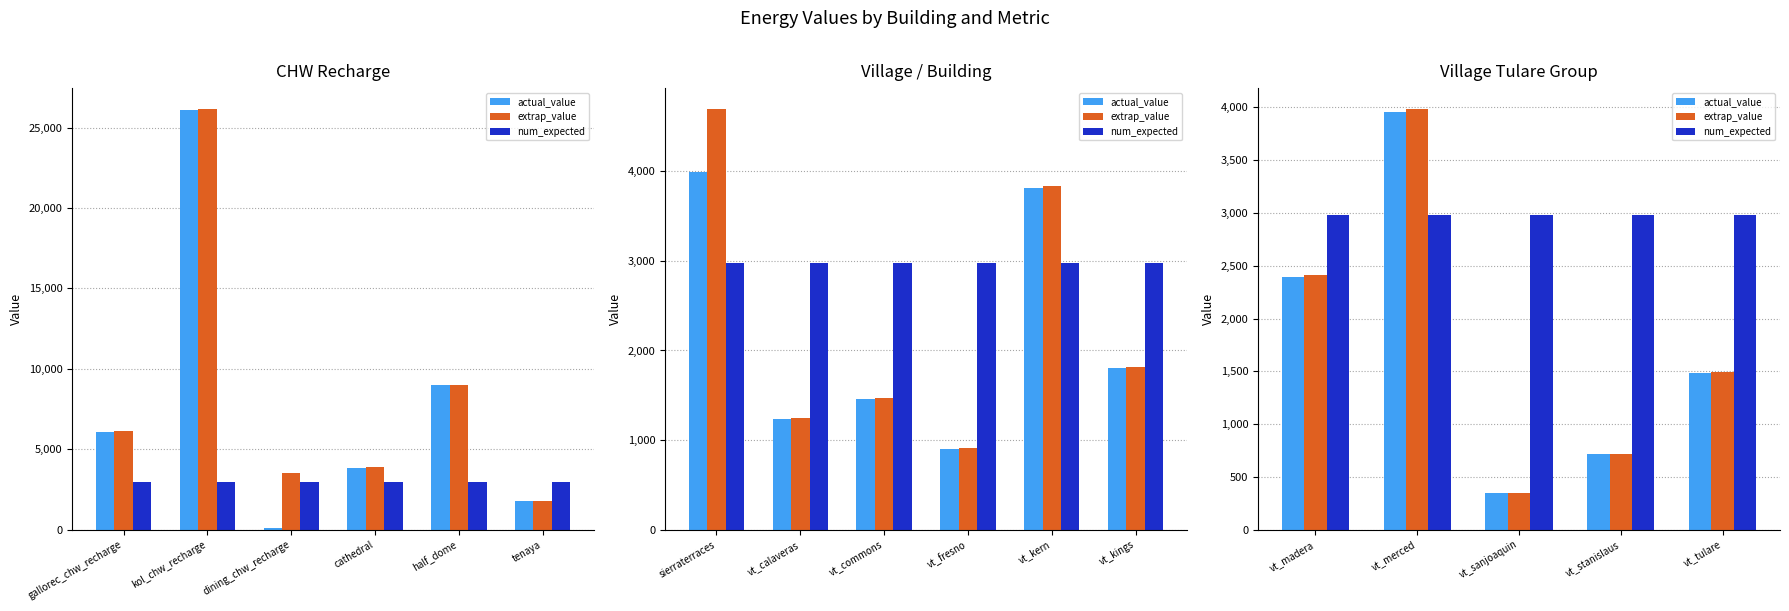

At how many categories does at least one series exceed 3495?

1